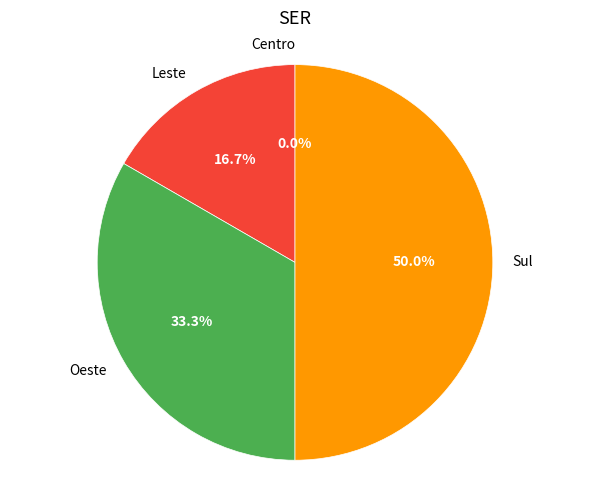

Is there any slice that represents more than half of the pie?

No